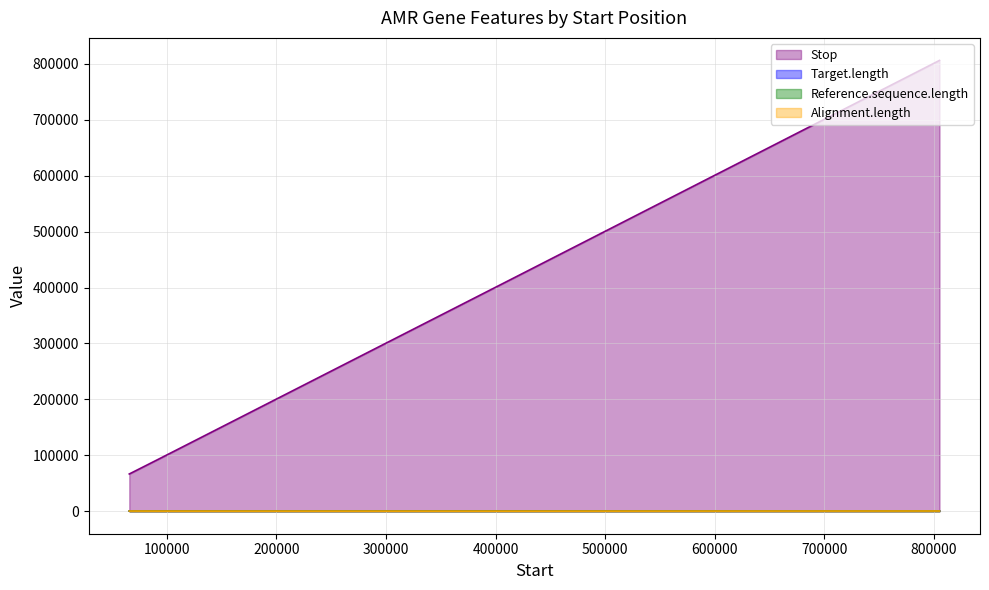

What is the label of the 2nd point from the right?

805212